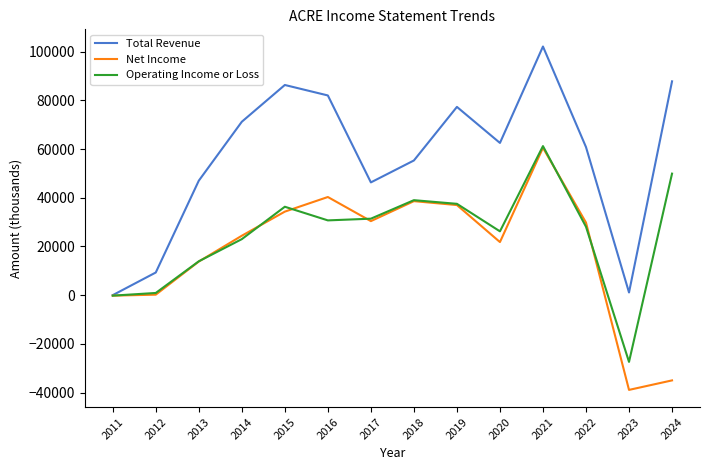

Which series has the widest spread of values?

Total Revenue